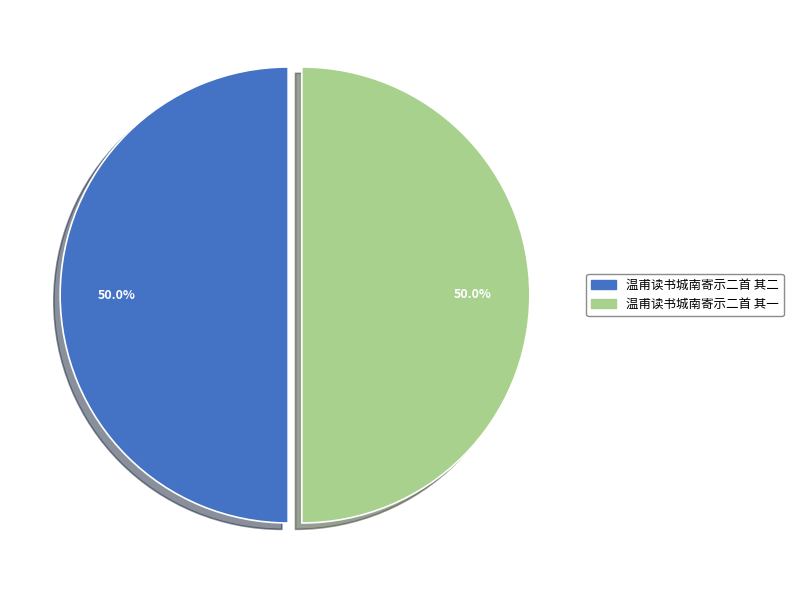

How much of the chart is everything except 温甫读书城南寄示二首 其二?

50.0%